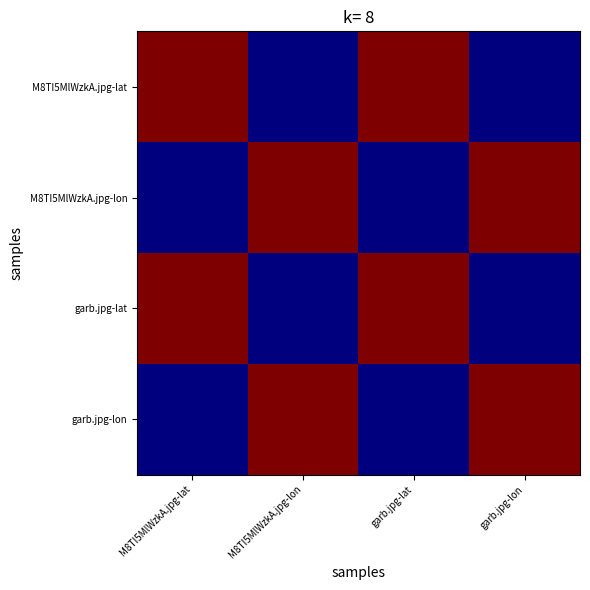

What is the difference between the highest and lowest values at garb.jpg-lon?

1.0